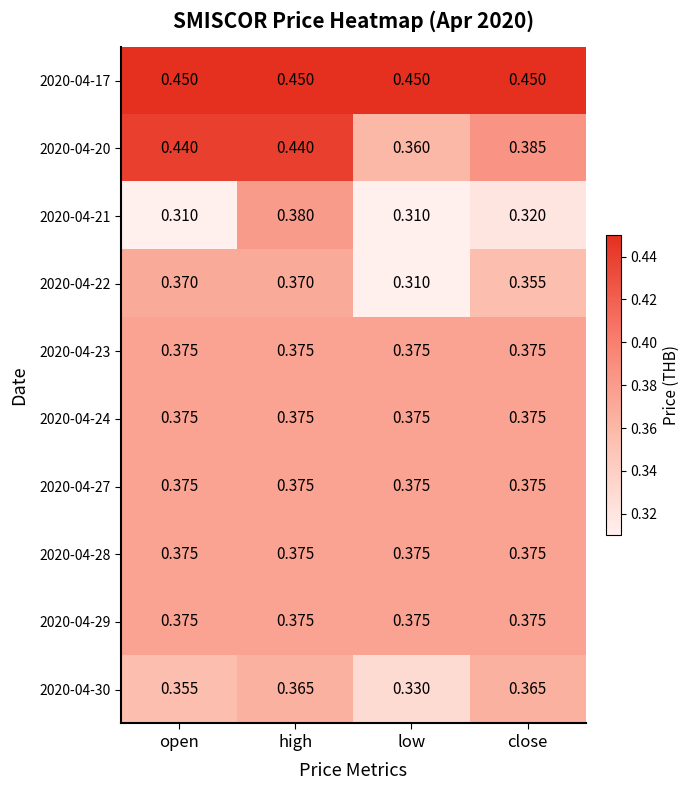

Which series has the widest spread of values?

2020-04-20